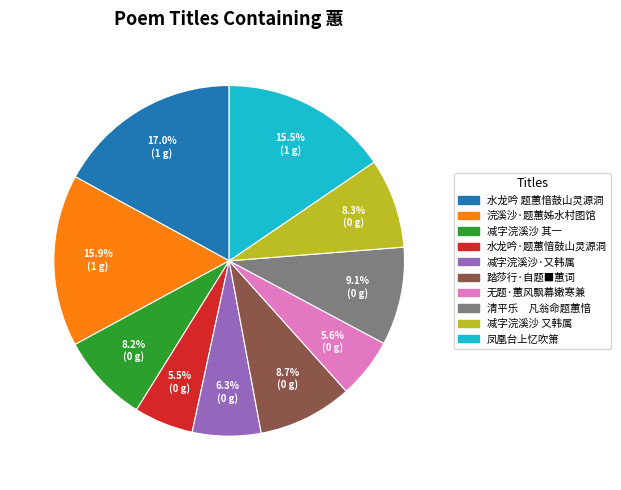

Does any single category account for the majority?

No